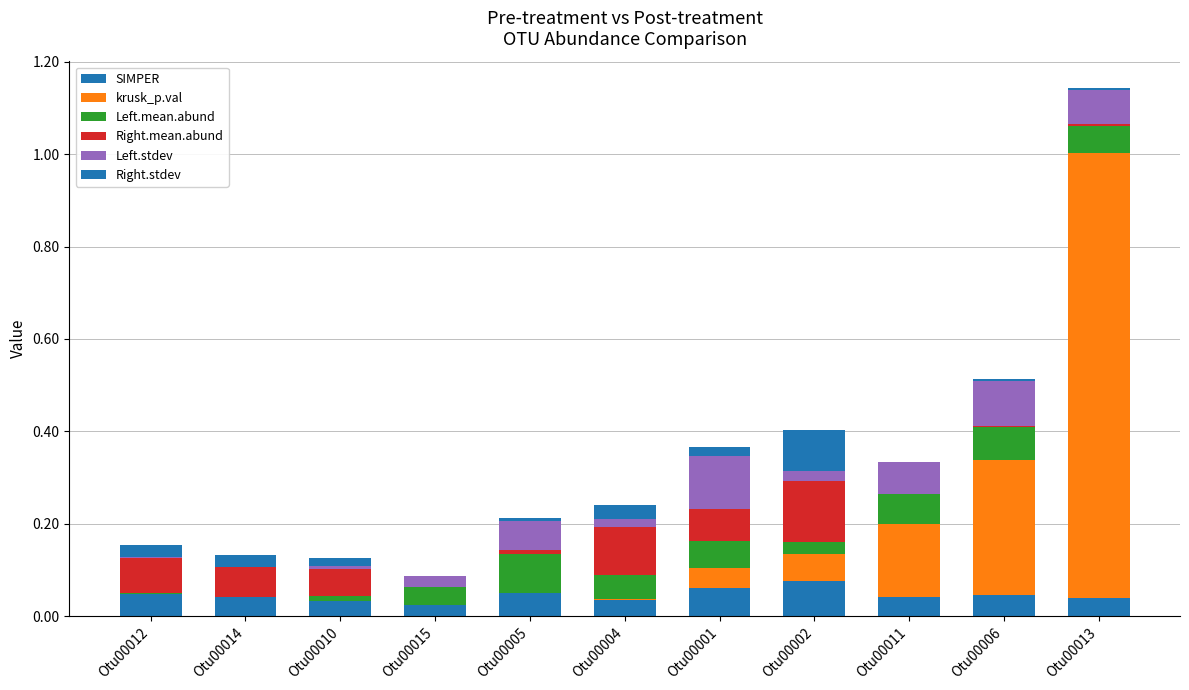

What is the label of the 3rd bar from the right?

Otu00011